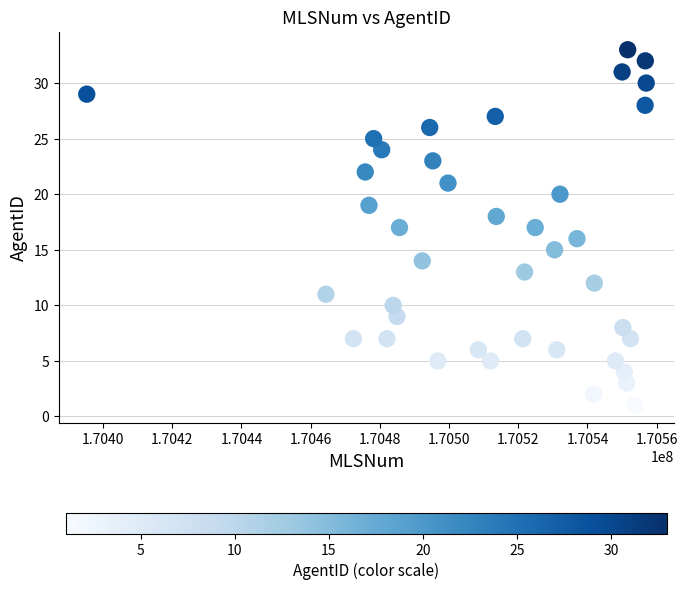

What is the range of X values (max minus min)?

161676